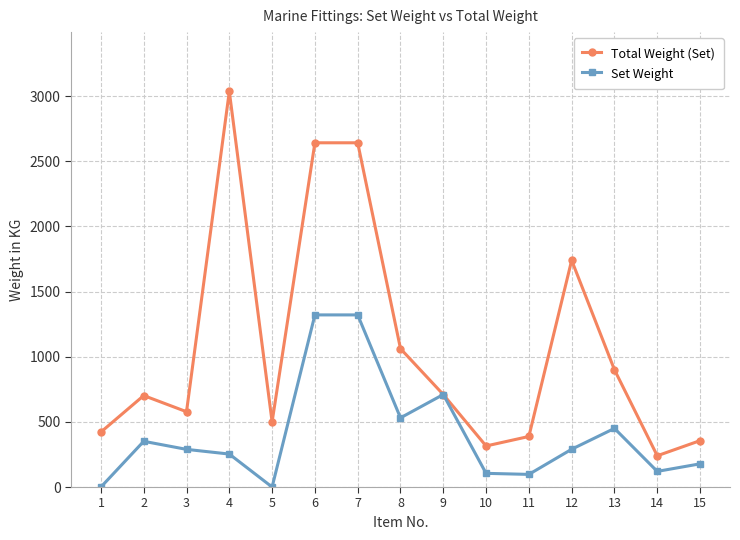

Does the chart display data point markers on the line(s)?

Yes